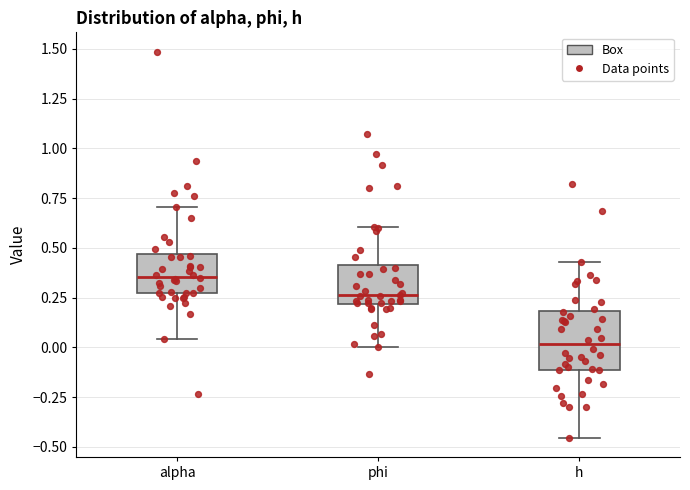

Reading left to right, transcribe this box plot: for each box, give where its median line is, the range the box spans, and where its two whiskers end, as read against the y-axis. The values are not printed on the chart, so give them approximately, as read against the axis.

alpha: median 0.35, box 0.25 to 0.45, whiskers 0.05 to 0.70
phi: median 0.25, box 0.20 to 0.40, whiskers 0.00 to 0.60
h: median 0.00, box -0.10 to 0.20, whiskers -0.45 to 0.45